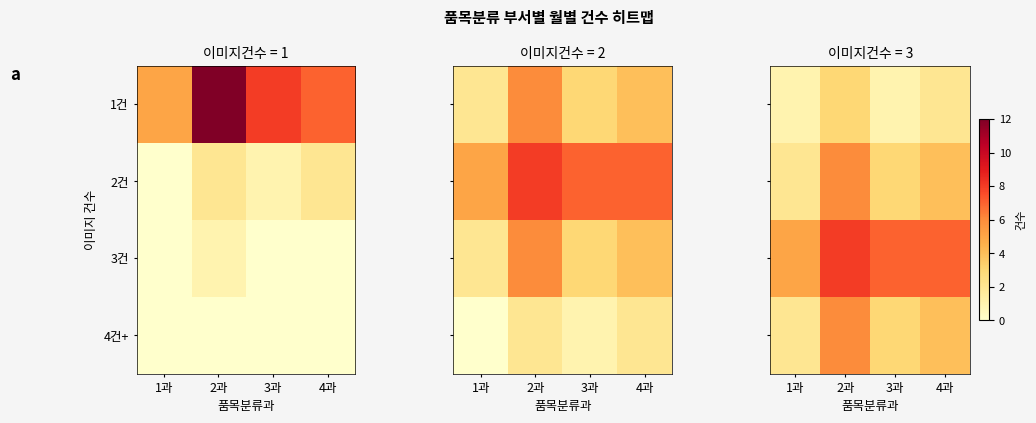

Is the value of 3건 at 1과 greater than the value of 2건 at 3과?

Yes